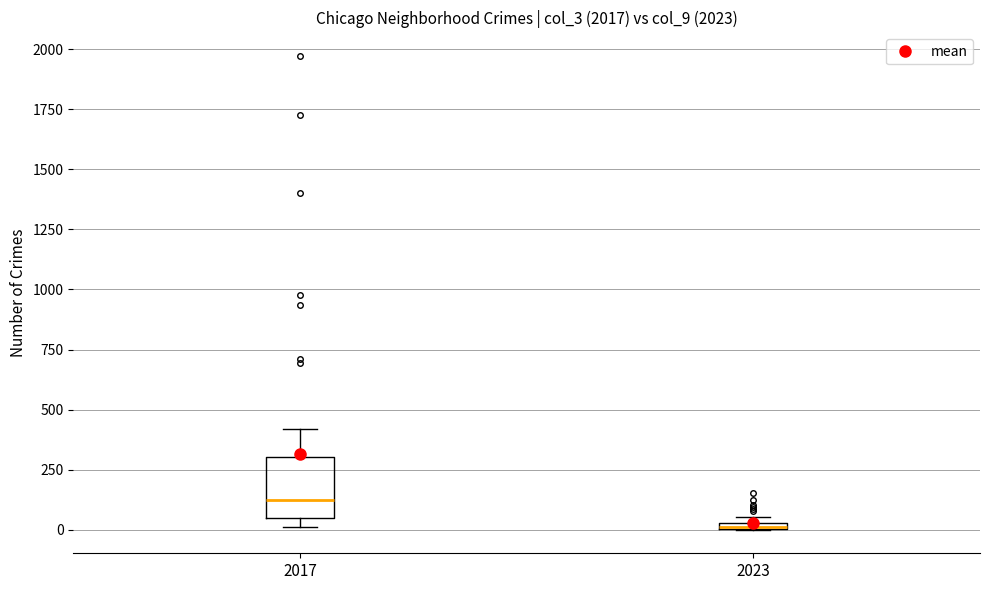

Which box is the tallest, from its lower edge to its upper edge?

2017